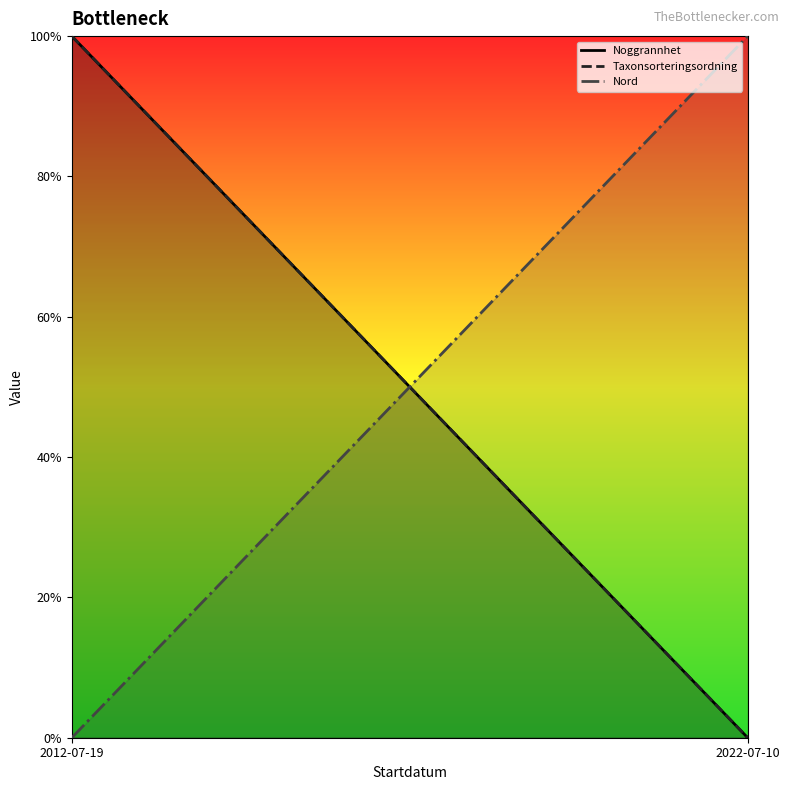

What is the maximum value shown in the chart?

100